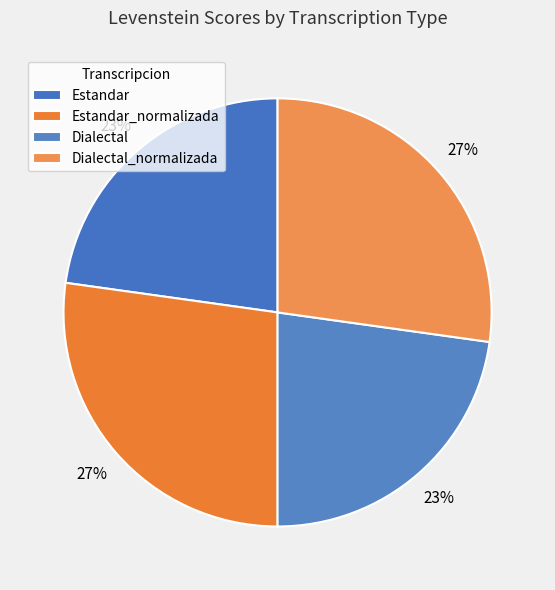

What percentage is NOT represented by Estandar?

77.2%